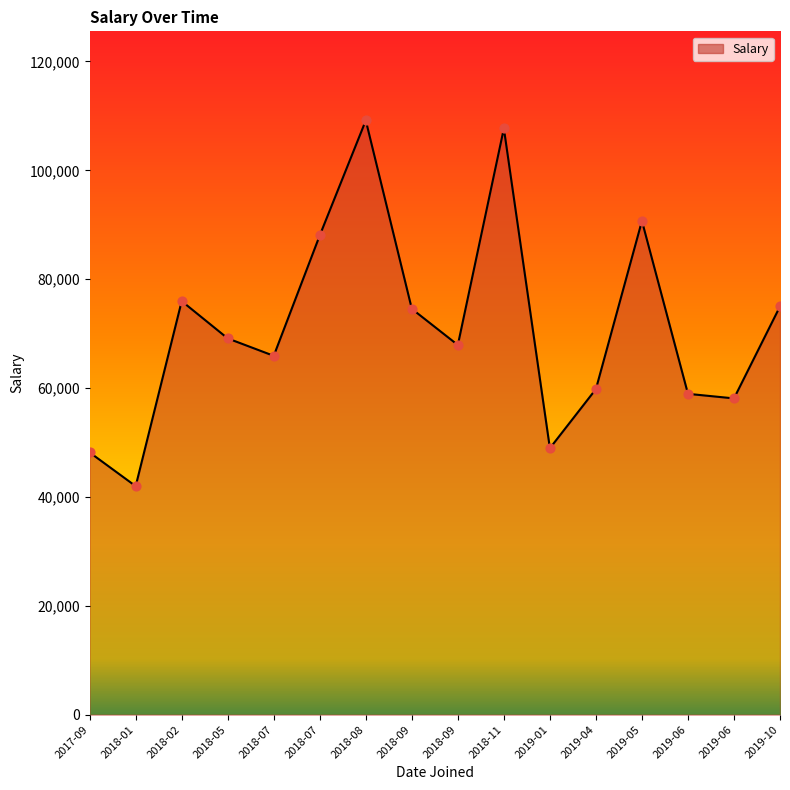

How many lines are shown in the chart?

1